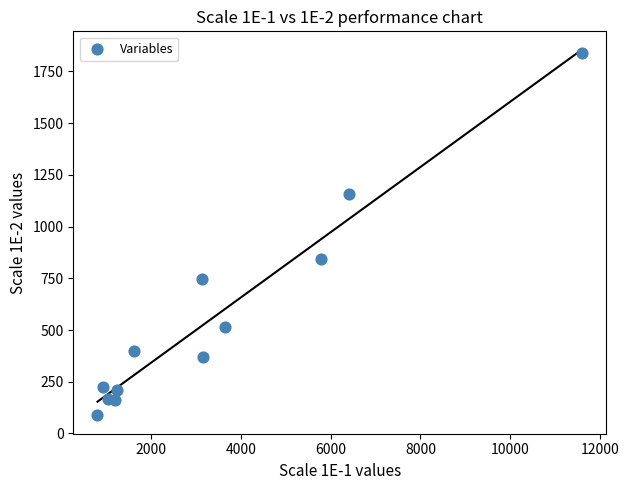

What Y value in the scatter plot is closest to 963?

841.1